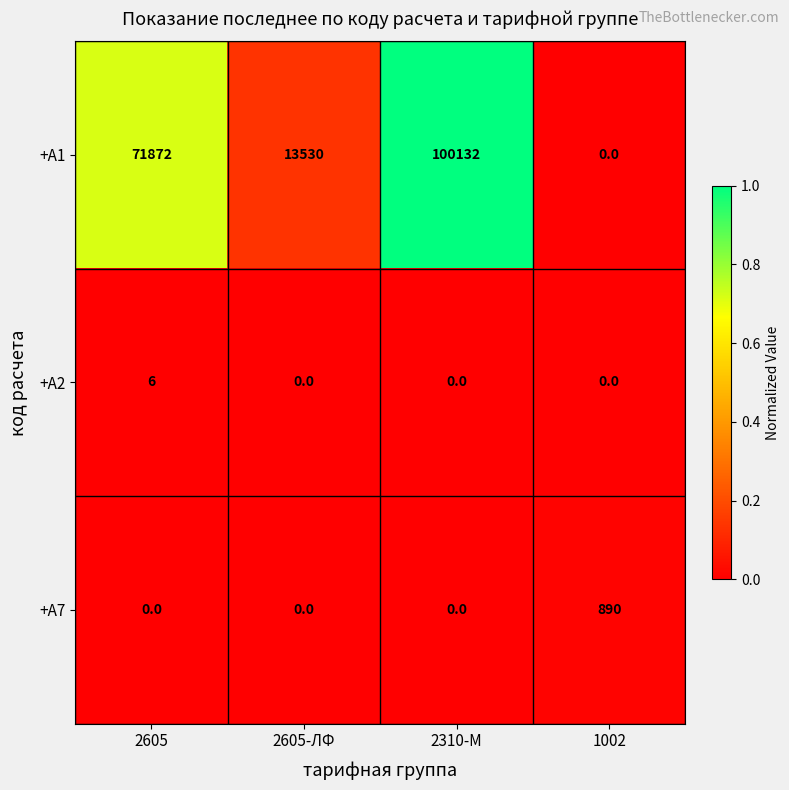

The +А7 series shows 270 at 2605-ЛФ. True or false?

False